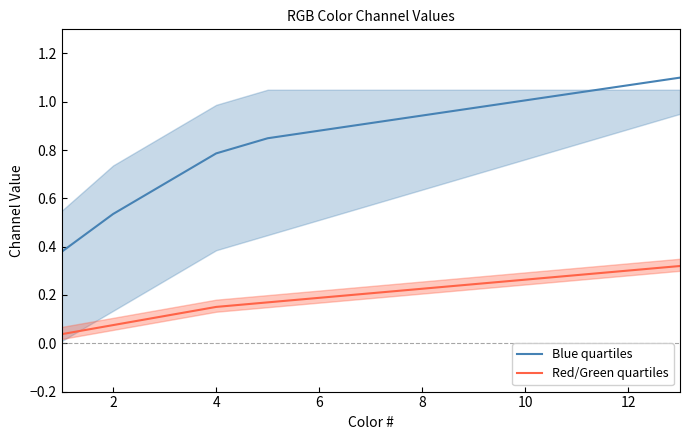

Is it true that Red/Green quartiles equals 0.2 at 6?

True